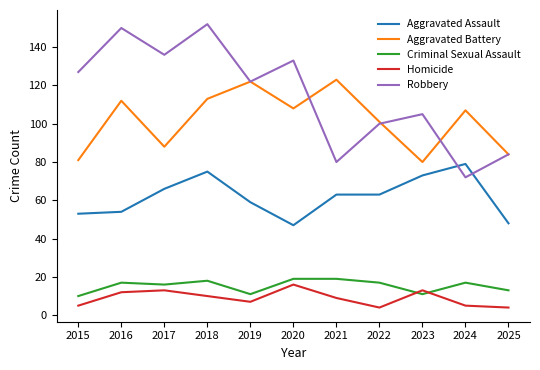

Reading left to right, transcribe all the data shown in this chart.

Aggravated Assault: 2015=53	2016=54	2017=66	2018=75	2019=59	2020=47	2021=63	2022=63	2023=73	2024=79	2025=48
Aggravated Battery: 2015=81	2016=112	2017=88	2018=113	2019=122	2020=108	2021=123	2022=101	2023=80	2024=107	2025=84
Criminal Sexual Assault: 2015=10	2016=17	2017=16	2018=18	2019=11	2020=19	2021=19	2022=17	2023=11	2024=17	2025=13
Homicide: 2015=5	2016=12	2017=13	2018=10	2019=7	2020=16	2021=9	2022=4	2023=13	2024=5	2025=4
Robbery: 2015=127	2016=150	2017=136	2018=152	2019=122	2020=133	2021=80	2022=100	2023=105	2024=72	2025=84